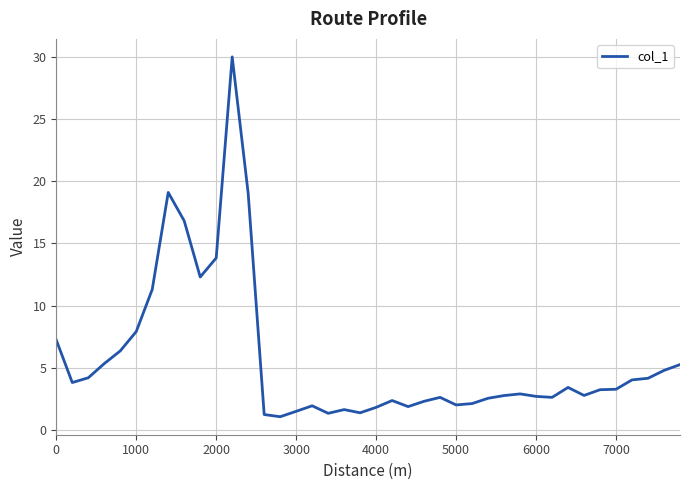

How many series are shown in this chart?

1